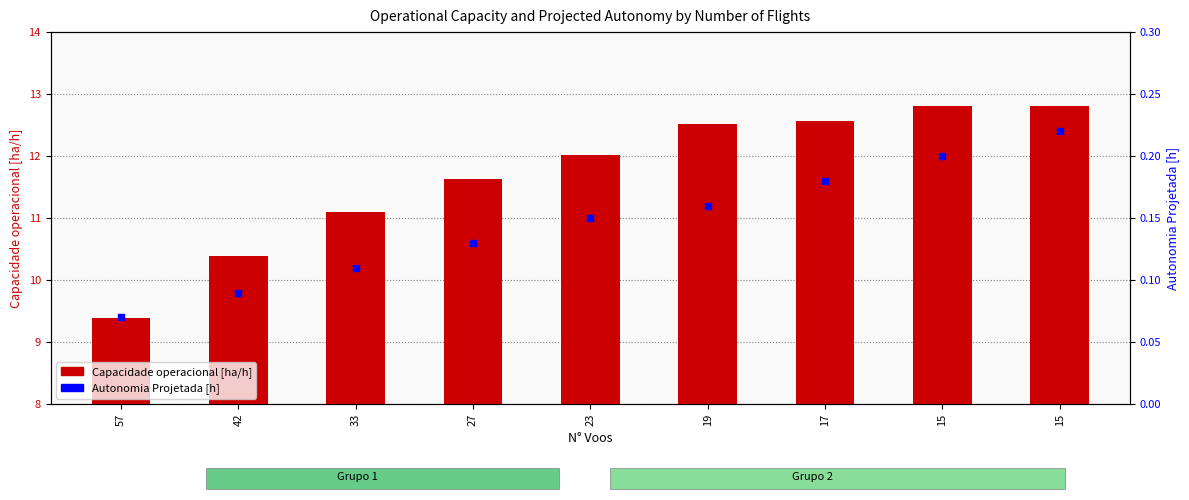

Which series has the largest total across all categories?

Capacidade operacional [ha/h]